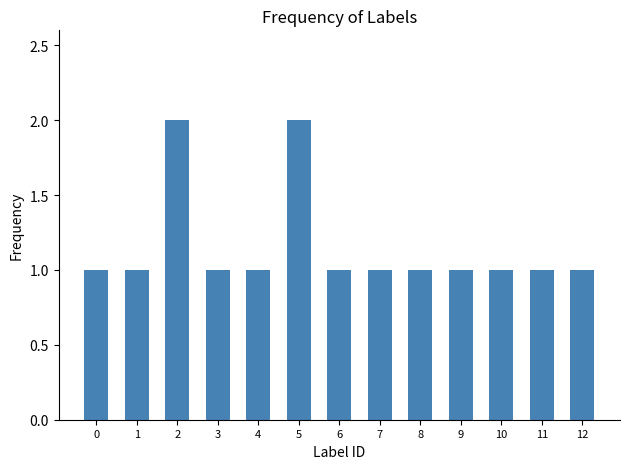

What is the maximum value shown in the chart?

2